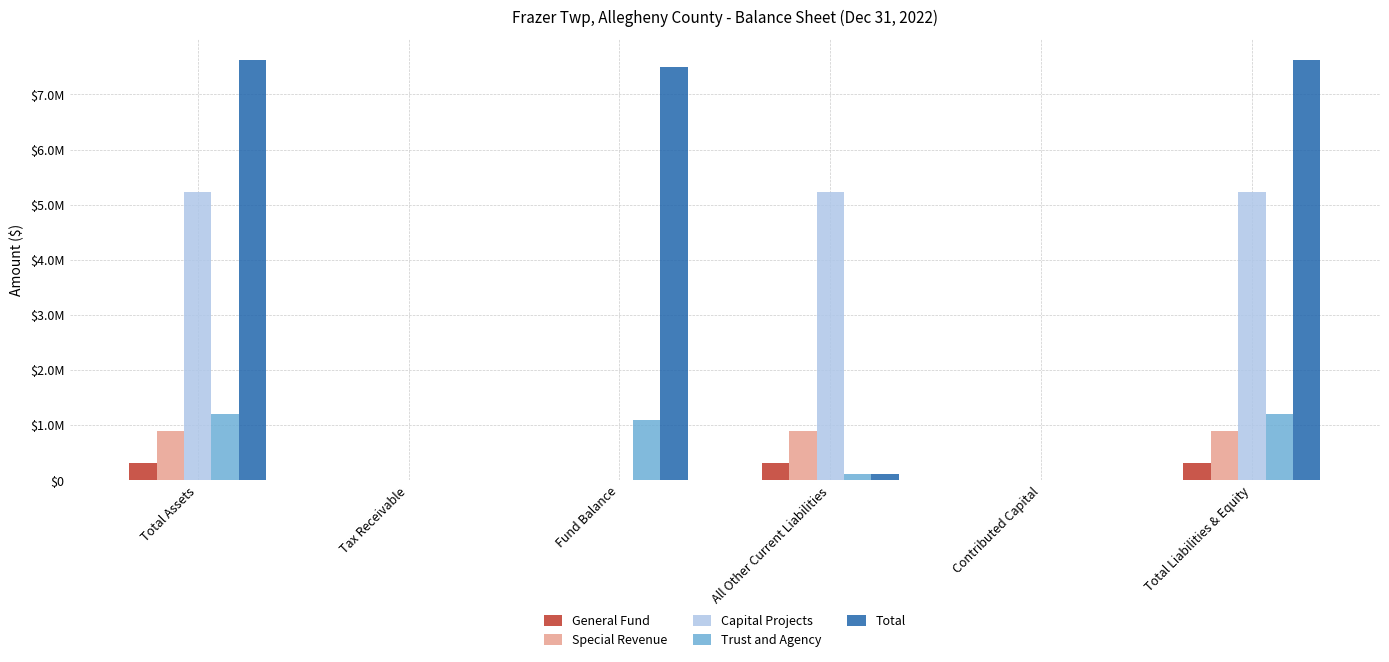

What are all the series names shown in the legend?

General Fund, Special Revenue, Capital Projects, Trust and Agency, Total